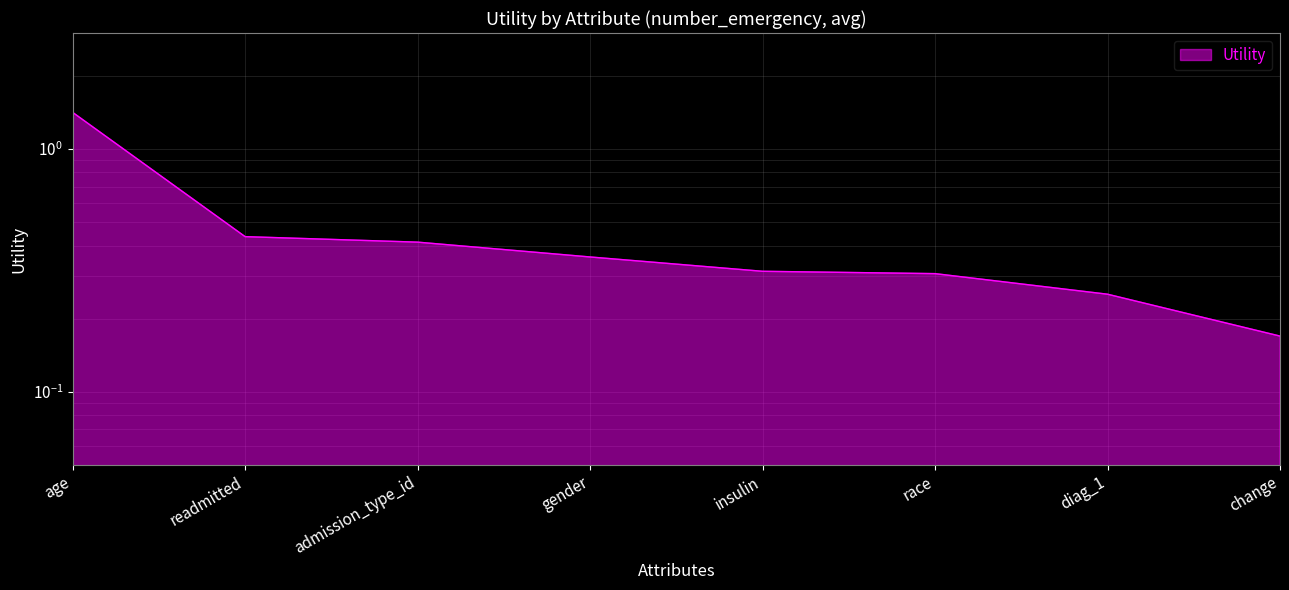

What is the difference between the maximum and minimum values?

1.2